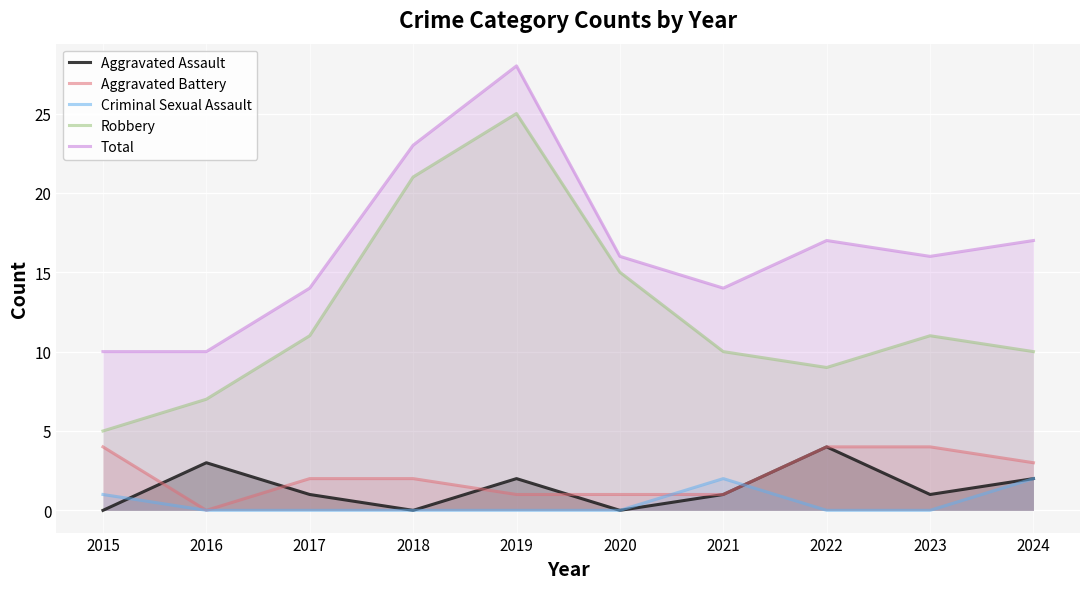

At which category does Aggravated Battery reach its first local valley?

2016